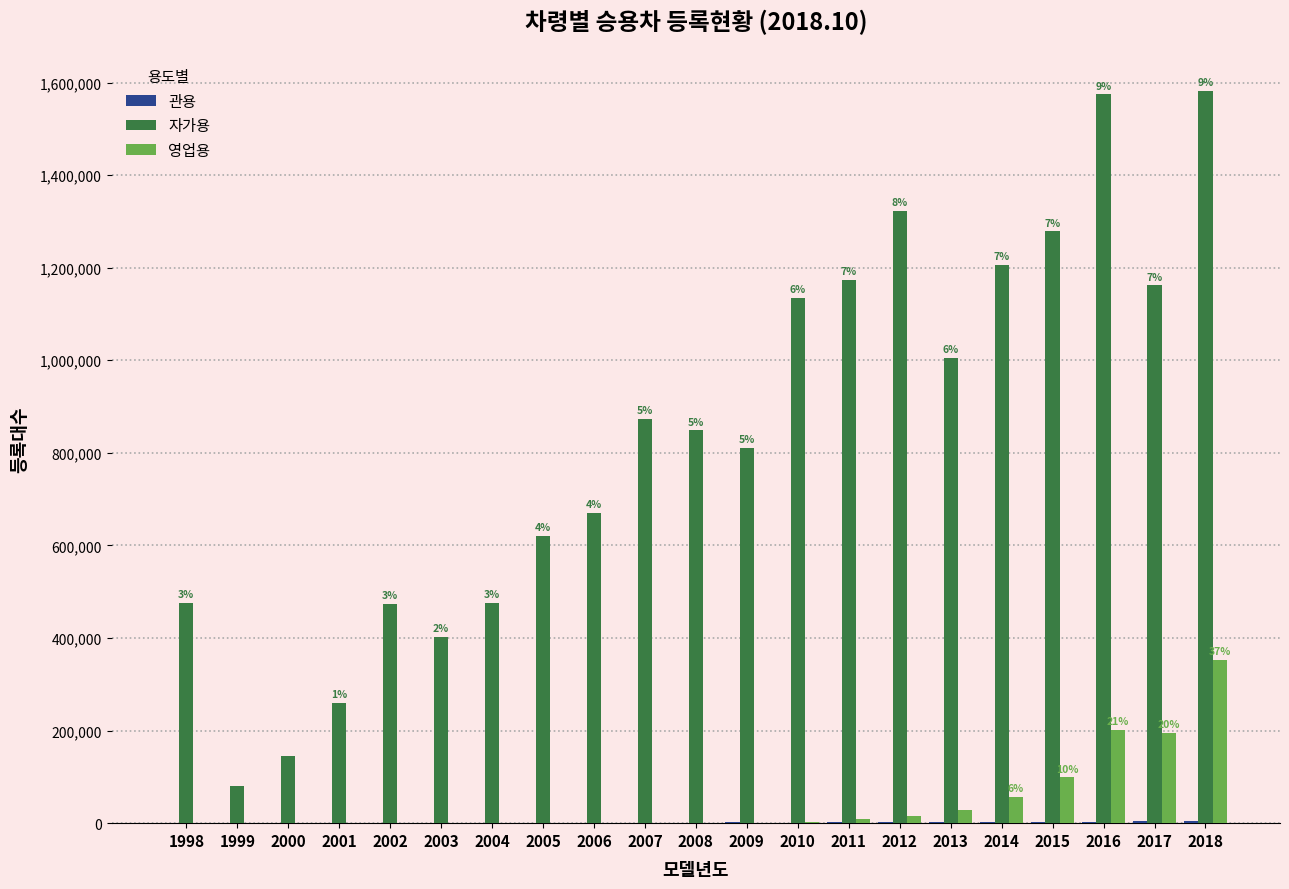

What is the maximum value for 영업용?

353513